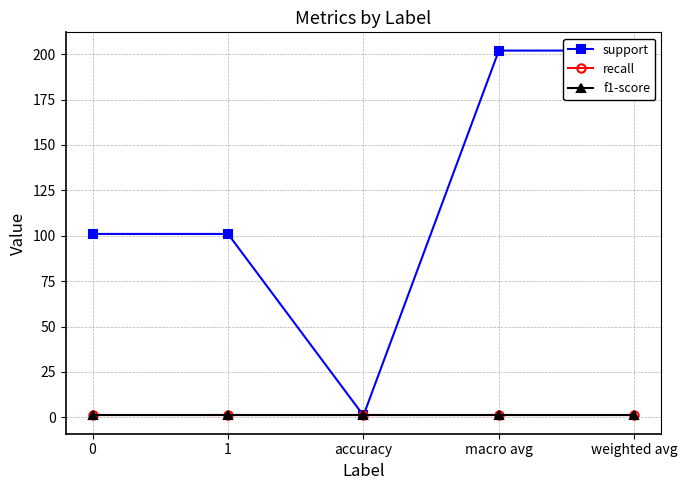

What is the difference between the second highest and minimum values in the support series?

201